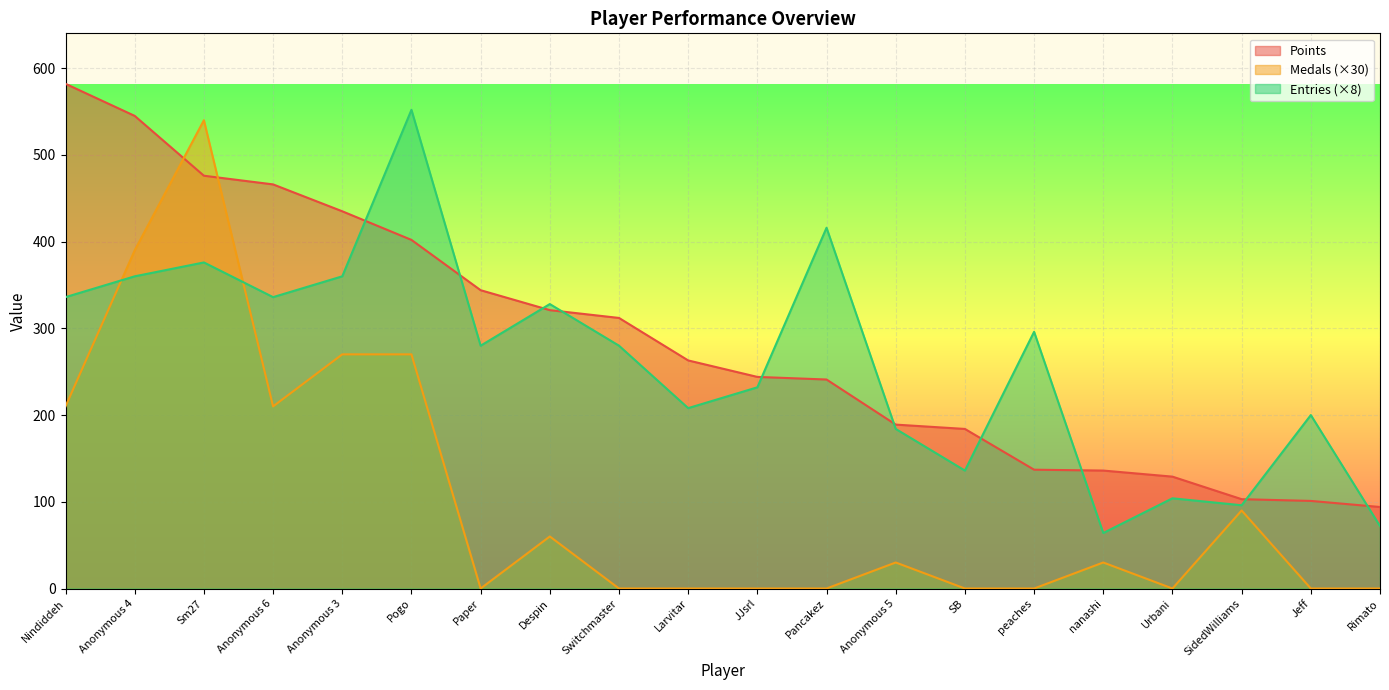

What is the average value of the Entries series?

261